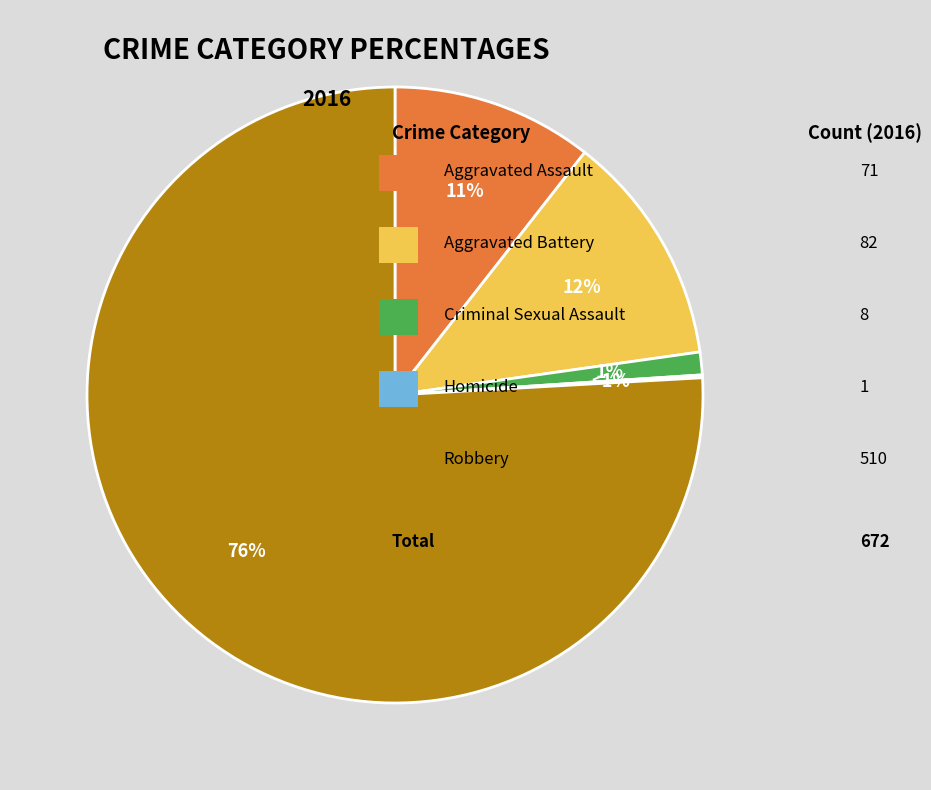

To the nearest percent, what is the difference between the Aggravated Assault and Robbery slice percentages?

65%